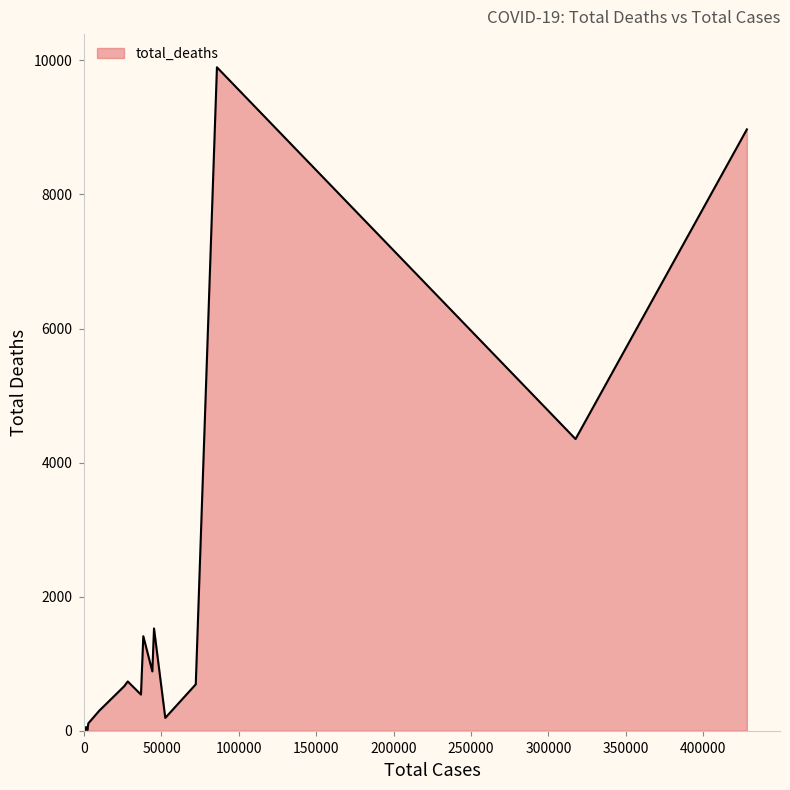

What is the maximum value shown in the chart?

9898